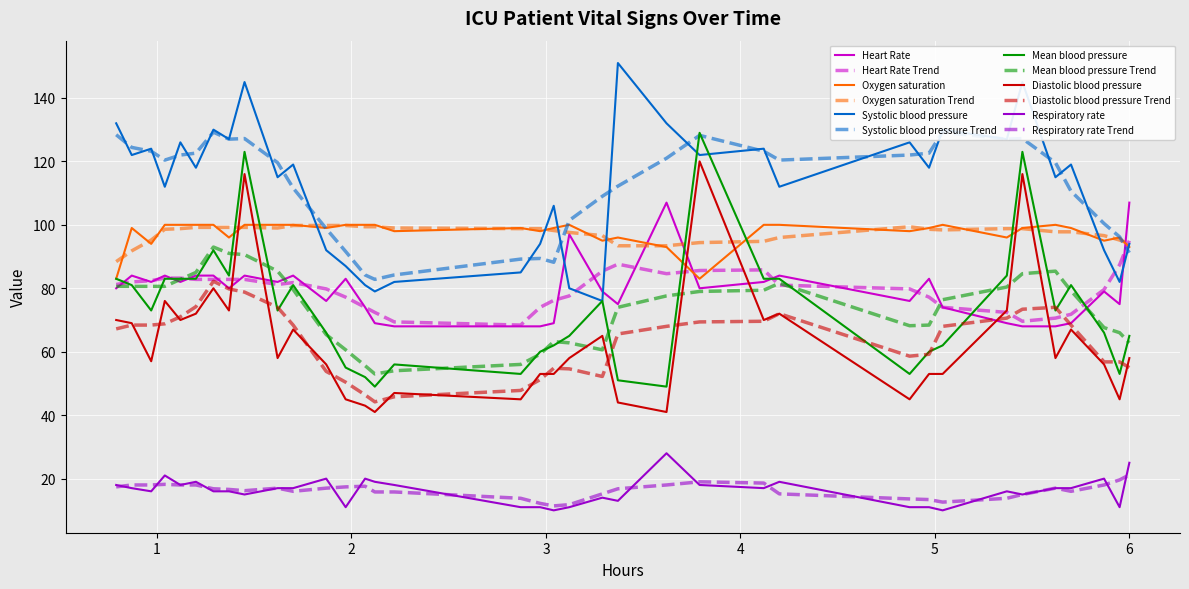

After their last crossing, which series has the higher values: Heart Rate or Diastolic blood pressure Trend?

Heart Rate